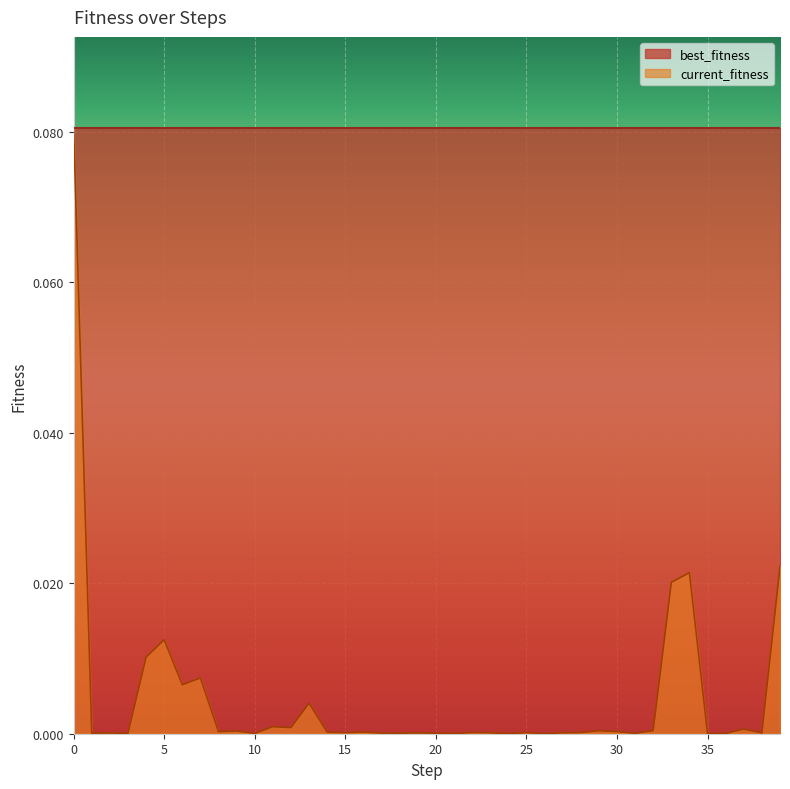

Where is the first local minimum?

1